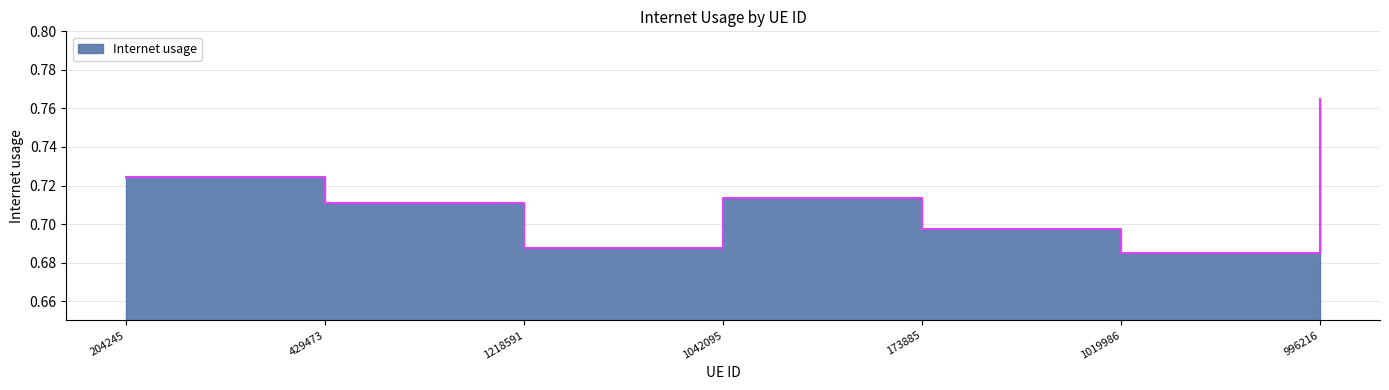

Which category has the highest value across all series?

996216